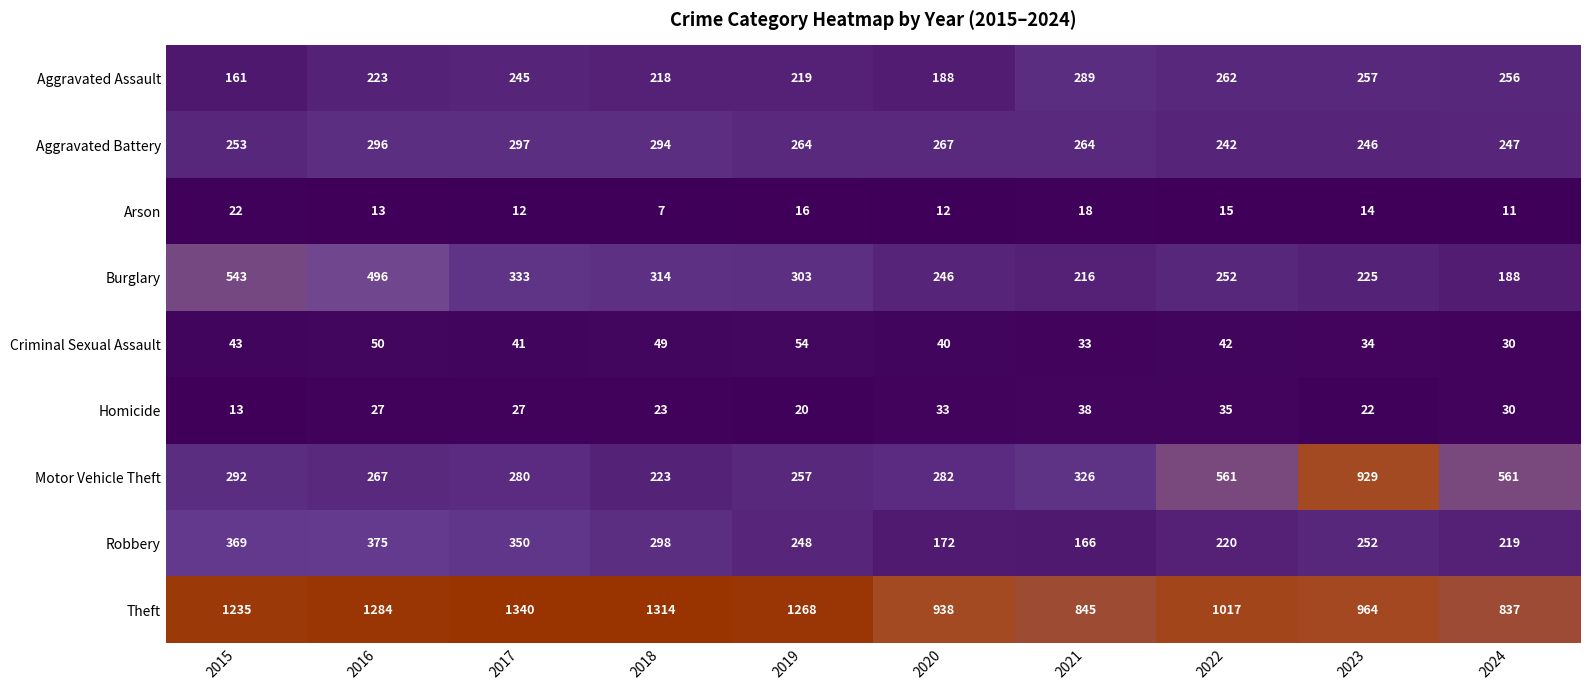

What is the difference between the Burglary values at 2021 and 2024?

28